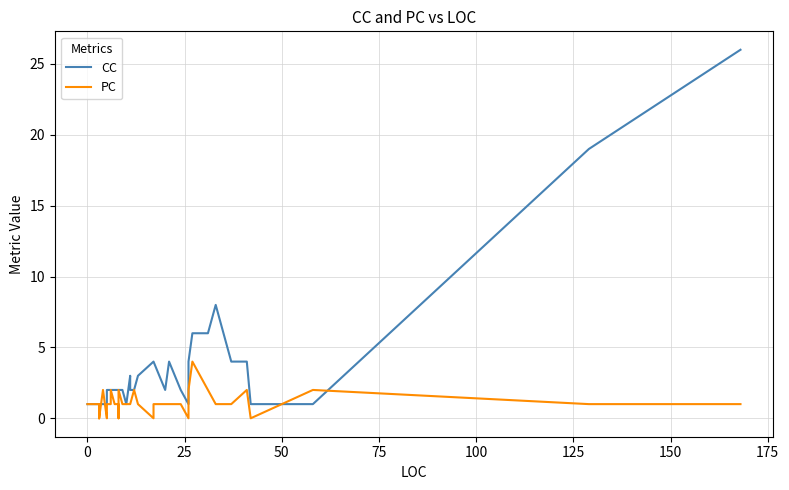

In PC, how many points are higher than both neighbors (excluding endpoints)?

7